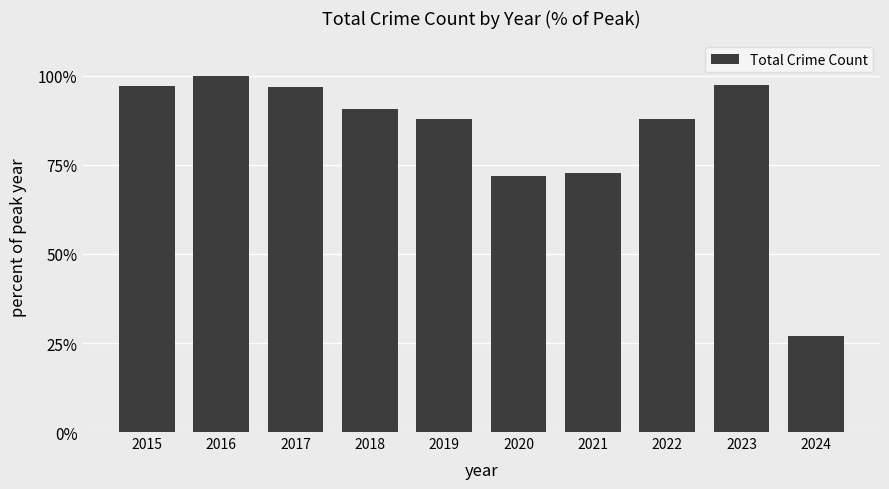

Which category has the lowest value across all series?

2024